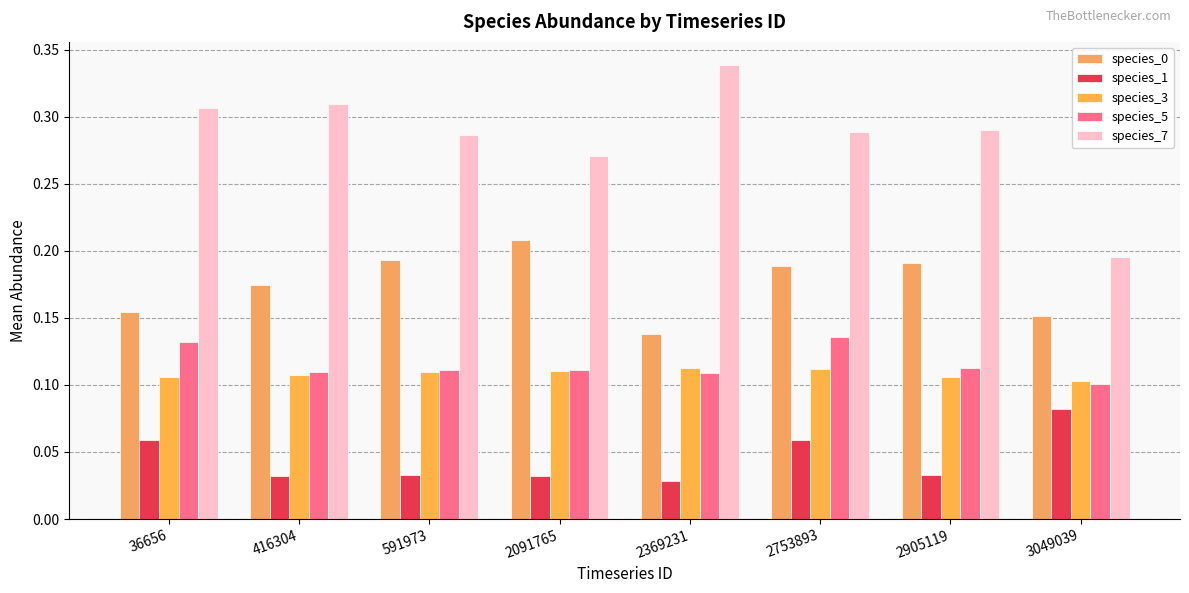

At which label is species_3 closest to 0?

3049039